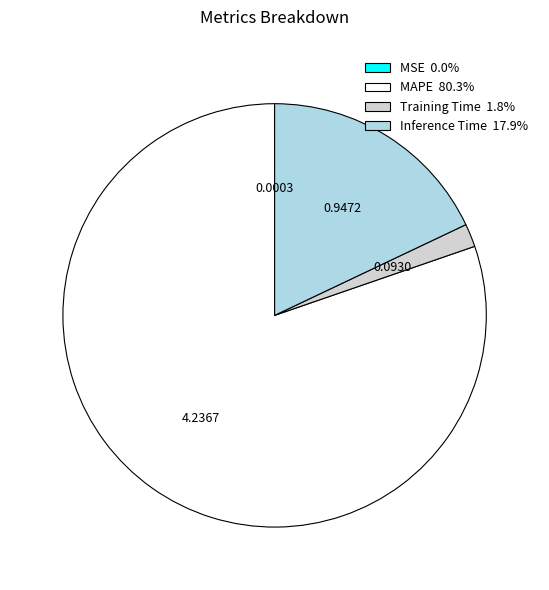

Combined, do Inference Time and MAPE account for over 50%?

Yes